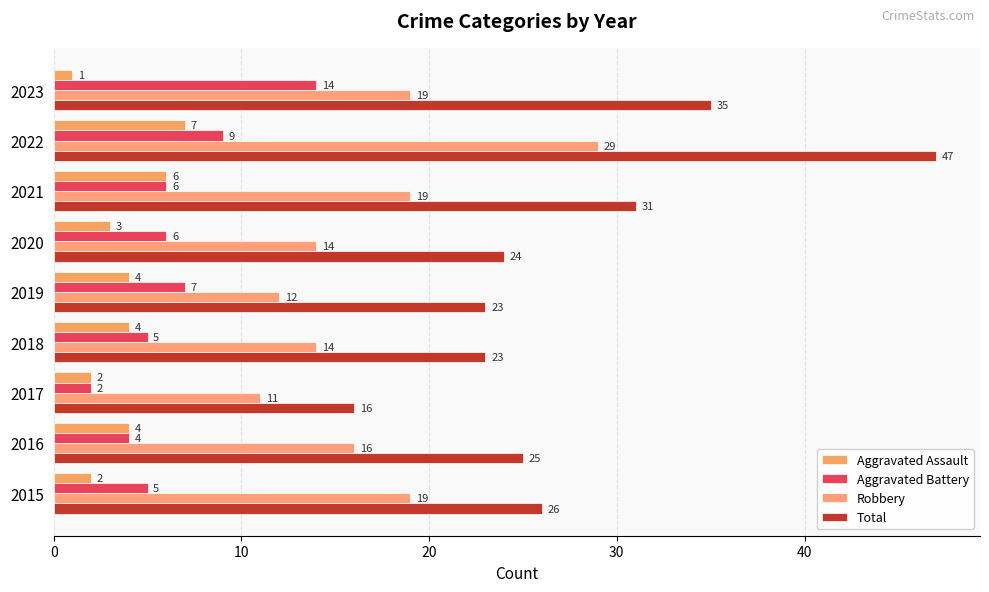

Which series has the widest spread of values?

Total